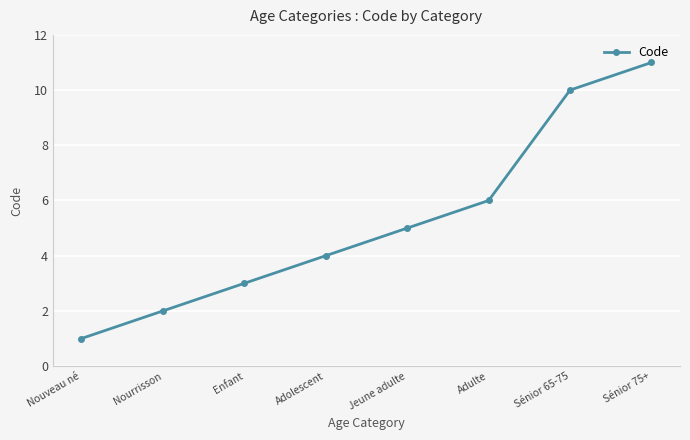

What position from the right is Adulte?

3